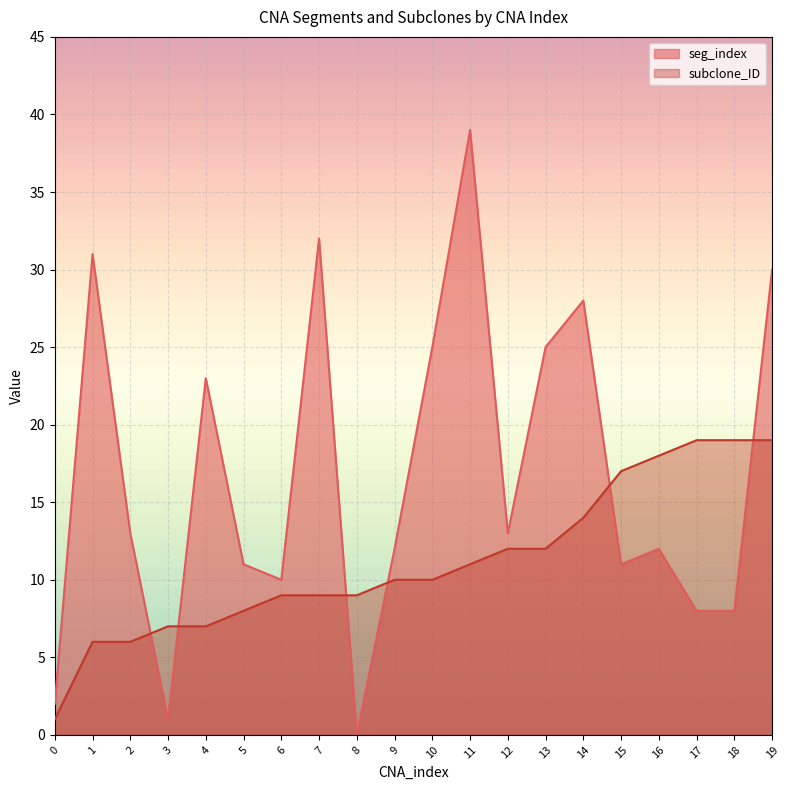

Is it true that subclone_ID equals 10 at 9?

True